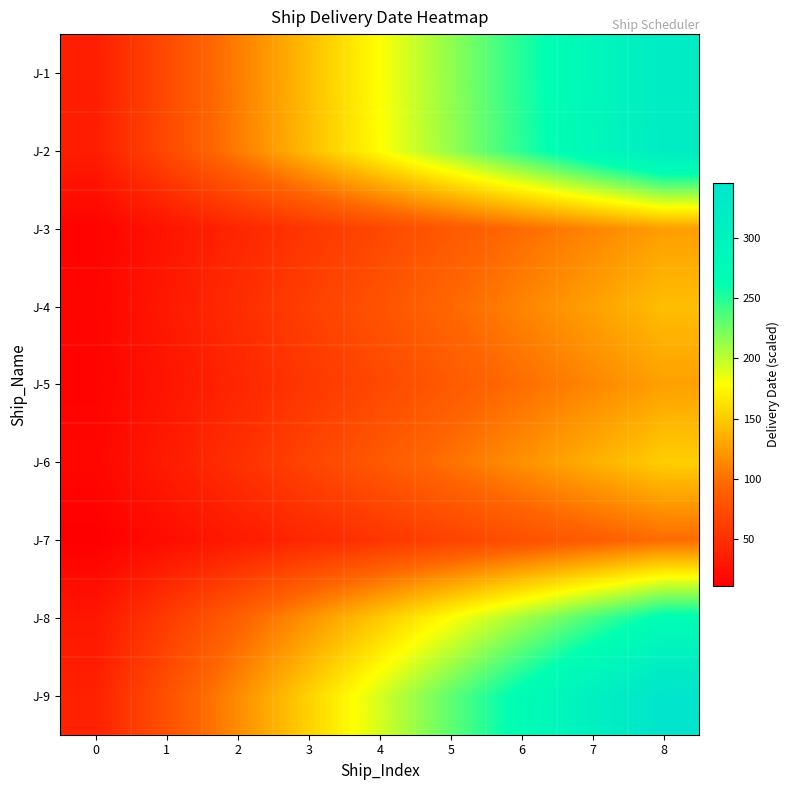

Reading right to left, what are all the values shown in this chart?

J-1: 8=322.0	7=286.2	6=250.4	5=214.7	4=178.9	3=143.1	2=107.3	1=71.6	0=35.8
J-2: 8=320.0	7=284.4	6=248.9	5=213.3	4=177.8	3=142.2	2=106.7	1=71.1	0=35.6
J-3: 8=126.0	7=112.0	6=98.0	5=84.0	4=70.0	3=56.0	2=42.0	1=28.0	0=14.0
J-4: 8=143.0	7=127.1	6=111.2	5=95.3	4=79.4	3=63.6	2=47.7	1=31.8	0=15.9
J-5: 8=127.0	7=112.9	6=98.8	5=84.7	4=70.6	3=56.4	2=42.3	1=28.2	0=14.1
J-6: 8=152.0	7=135.1	6=118.2	5=101.3	4=84.4	3=67.6	2=50.7	1=33.8	0=16.9
J-7: 8=98.0	7=87.1	6=76.2	5=65.3	4=54.4	3=43.6	2=32.7	1=21.8	0=10.9
J-8: 8=268.0	7=238.2	6=208.4	5=178.7	4=148.9	3=119.1	2=89.3	1=59.6	0=29.8
J-9: 8=346.0	7=307.6	6=269.1	5=230.7	4=192.2	3=153.8	2=115.3	1=76.9	0=38.4